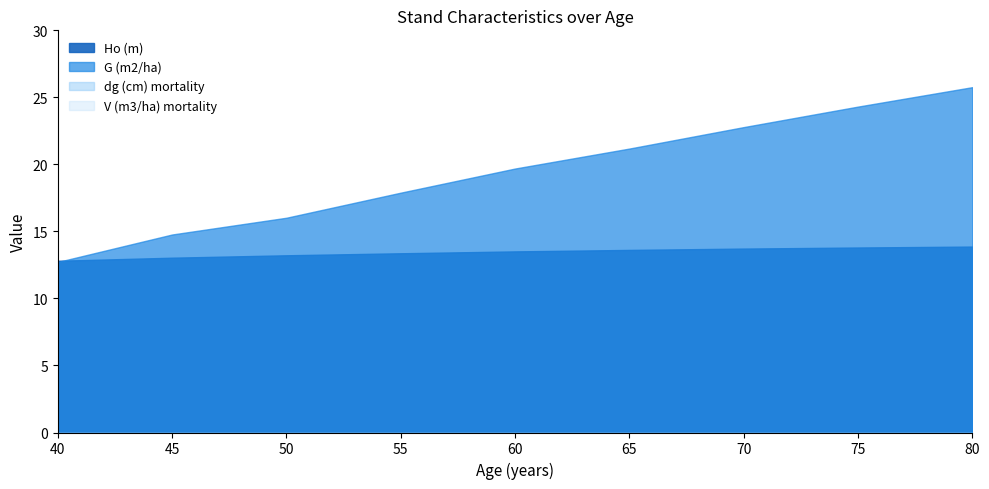

Which series ends up on top after the final intersection of G (m2/ha) and Ho (m)?

G (m2/ha)